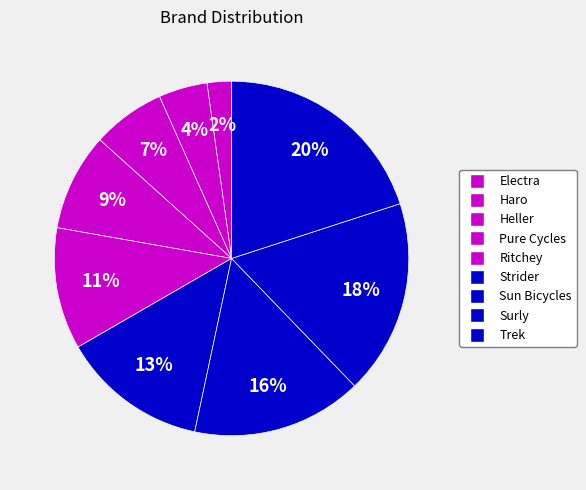

What percentage is NOT represented by Haro?

95.6%